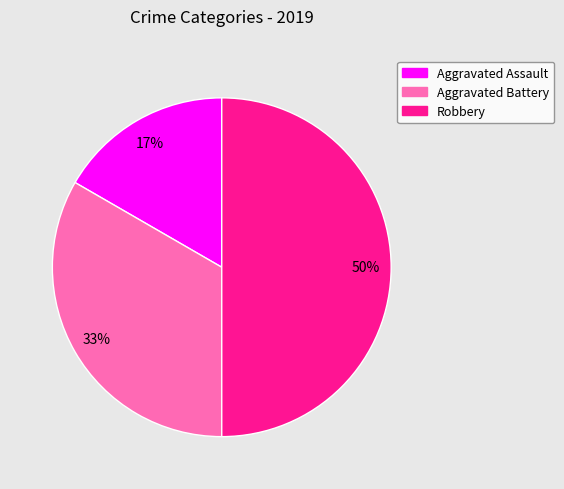

Which category has the biggest portion of the pie?

Robbery